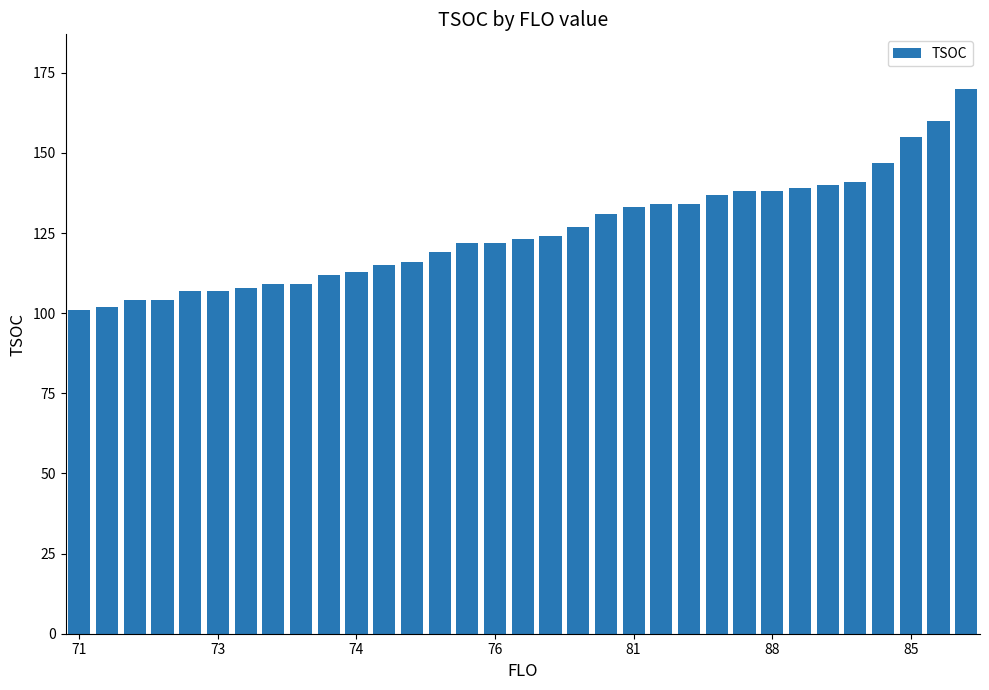

What is the value of the 32nd bar from the left?

160